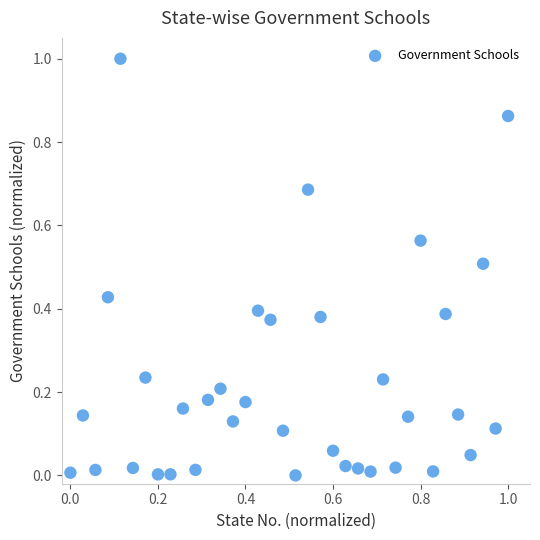

What is the range of Y values (max minus min)?

1.0